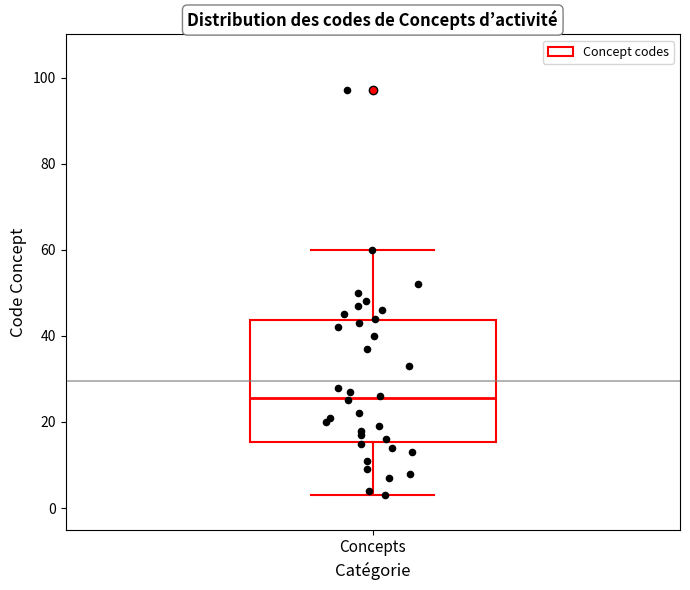

Read this box plot against the y-axis: the position of the median line, the range covered by the box, and the ends of both whiskers. The values are not printed on the chart, so give them approximately, as read against the axis.

median 26, box 16 to 44, whiskers 4 to 60